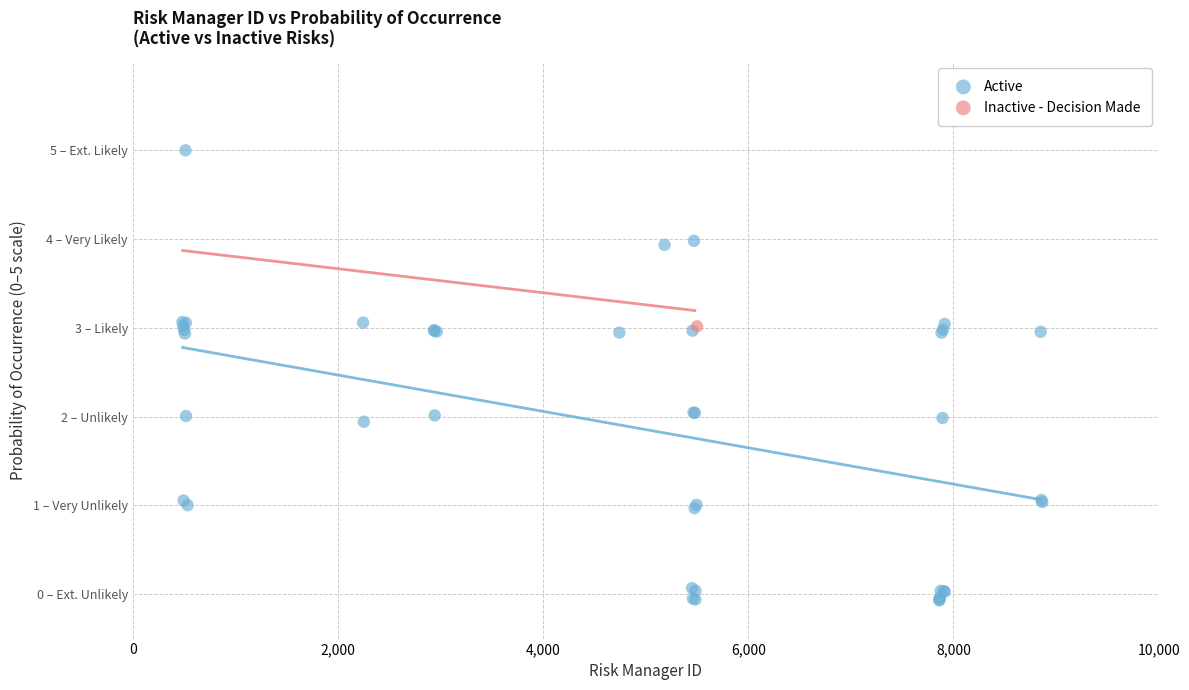

What are all the series names shown in the legend?

Active, Inactive - Decision Made